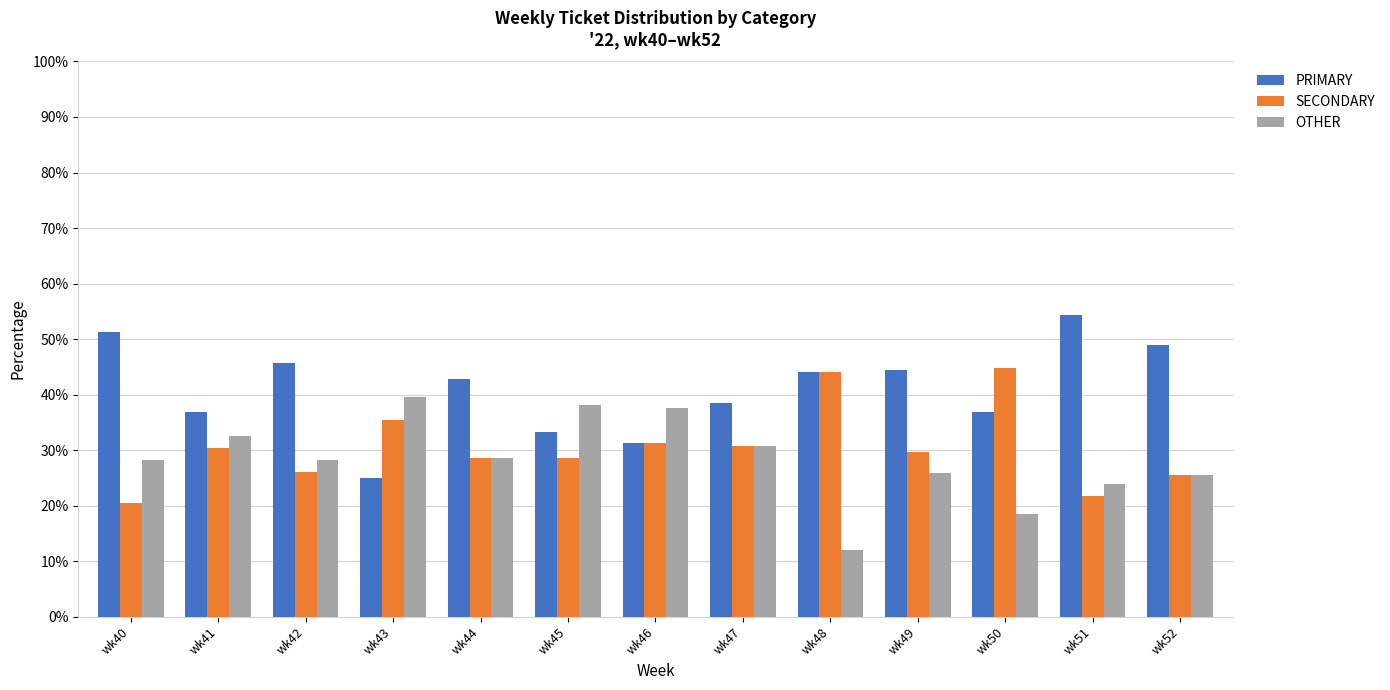

What is the value of the PRIMARY bar at the 9th from the left?

44.0